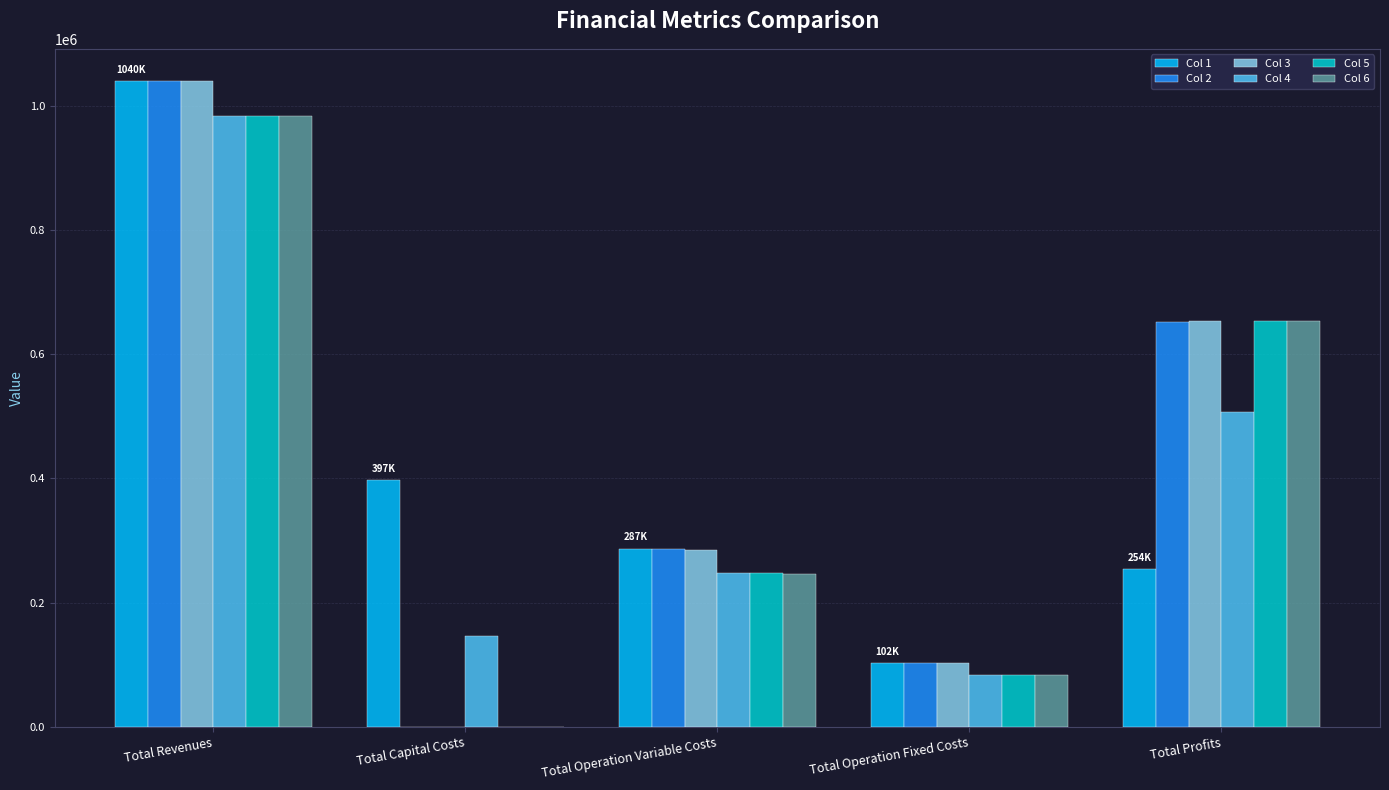

Are the bars horizontal?

No